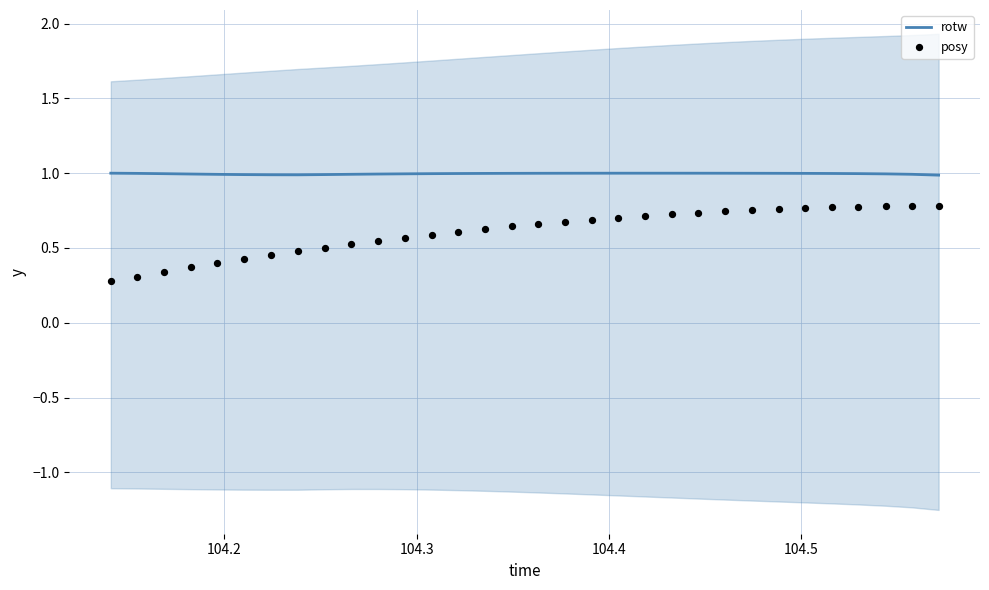

Is the value of rotw at 9 greater than the value of posy at 104.5?

Yes